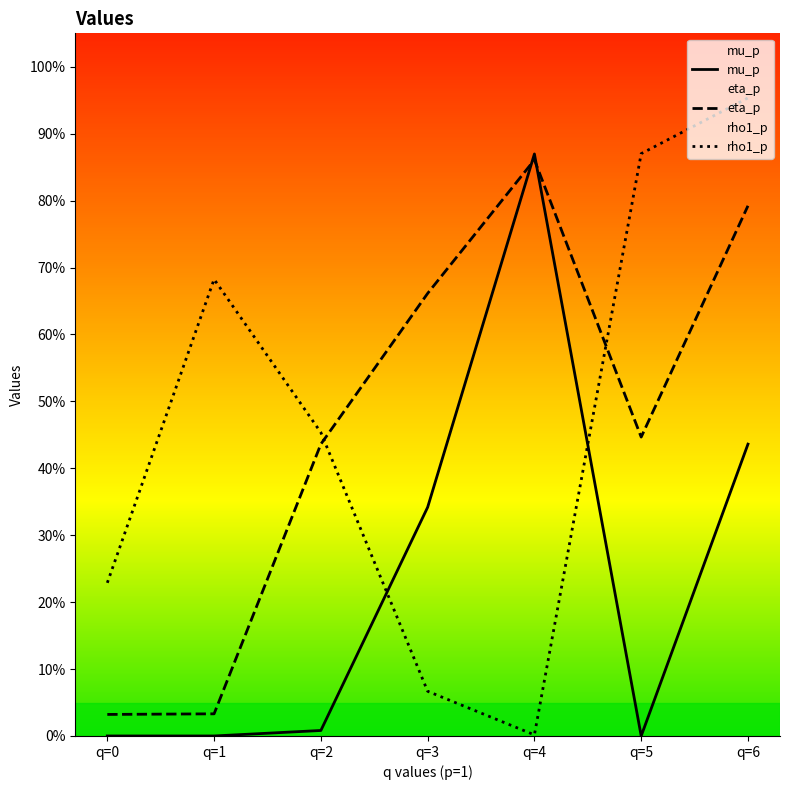

What is the spread (max minus min) of values at q=0?

0.2